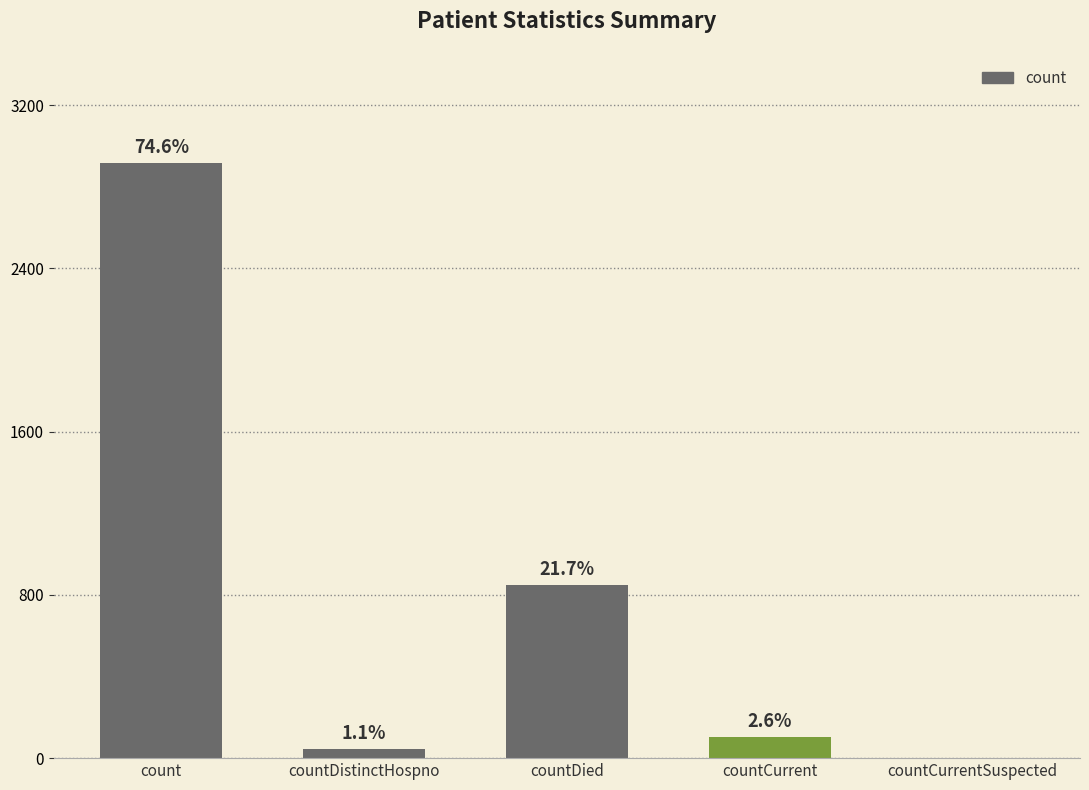

List the labels in order of value, largest first.

count, countDied, countCurrent, countDistinctHospno, countCurrentSuspected